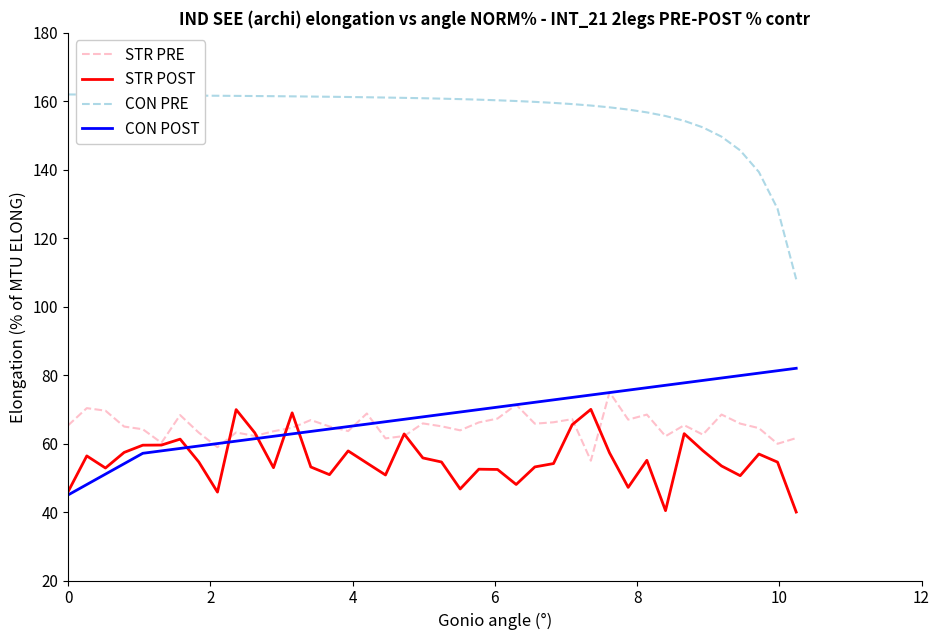

Which series has the largest total across all categories?

CON PRE